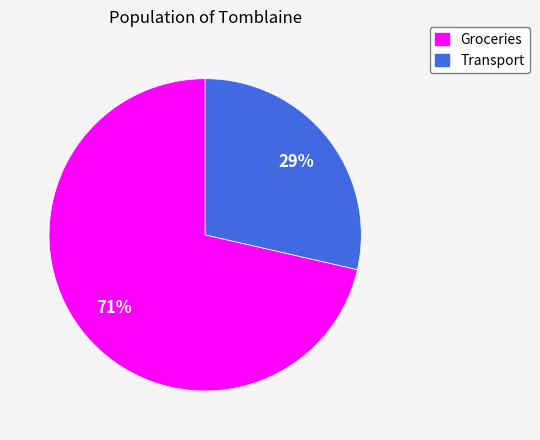

Do Groceries and Transport together represent more than half of the pie?

Yes